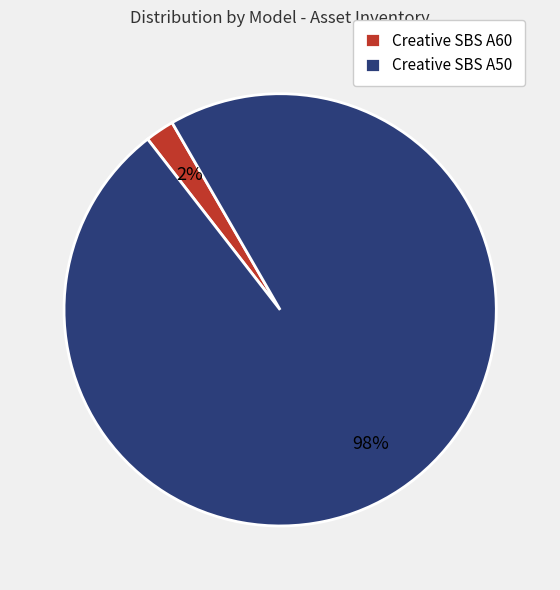

Between Creative SBS A50 and Creative SBS A60, which is larger?

Creative SBS A50